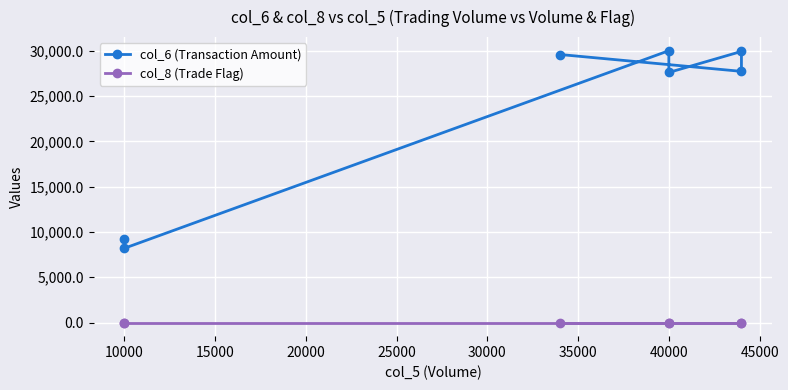

List the series in order of their overall mean, highest first.

col_6 (Transaction Amount), col_8 (Trade Flag)